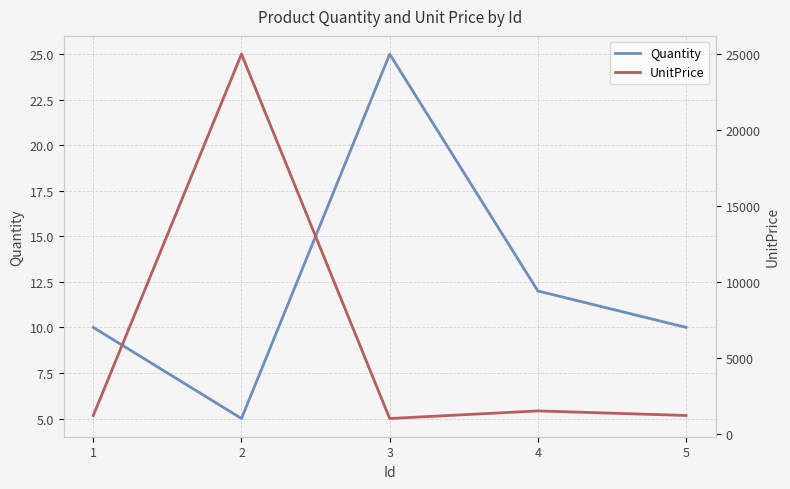

The value of UnitPrice at 4 is 1500. True or false?

True